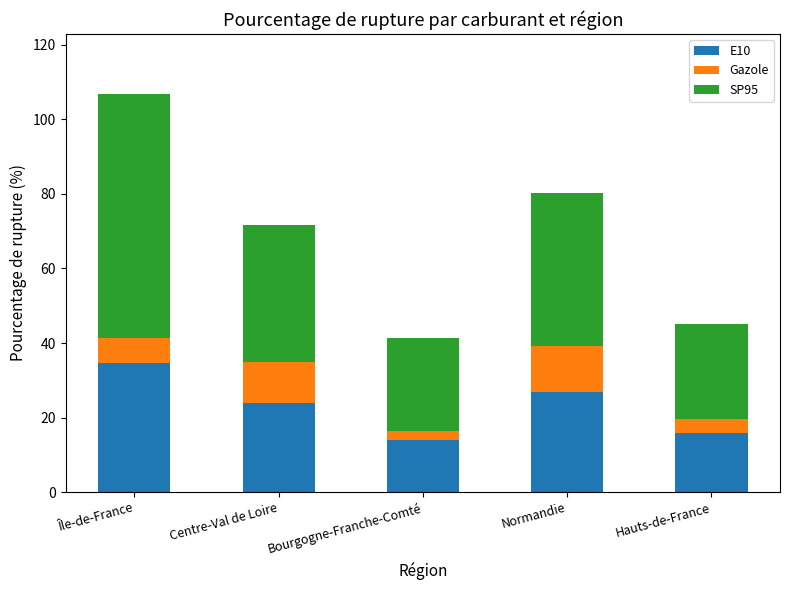

At which category is the sum across all series the highest?

Île-de-France